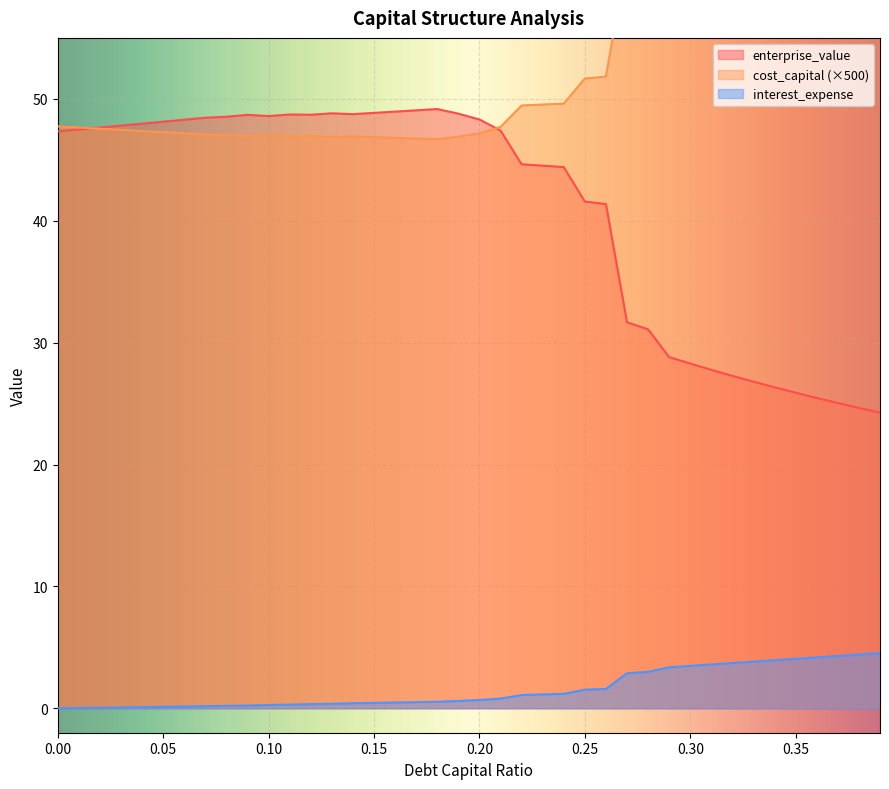

How many lines are shown in the chart?

3